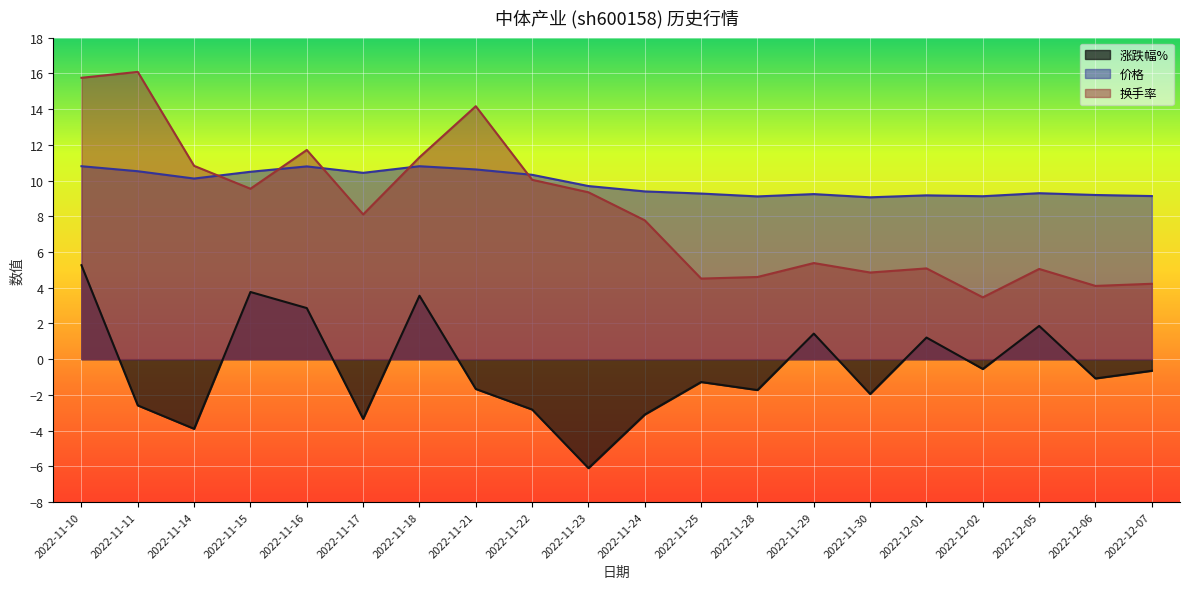

How many interior local peaks does the 价格 series have?

5